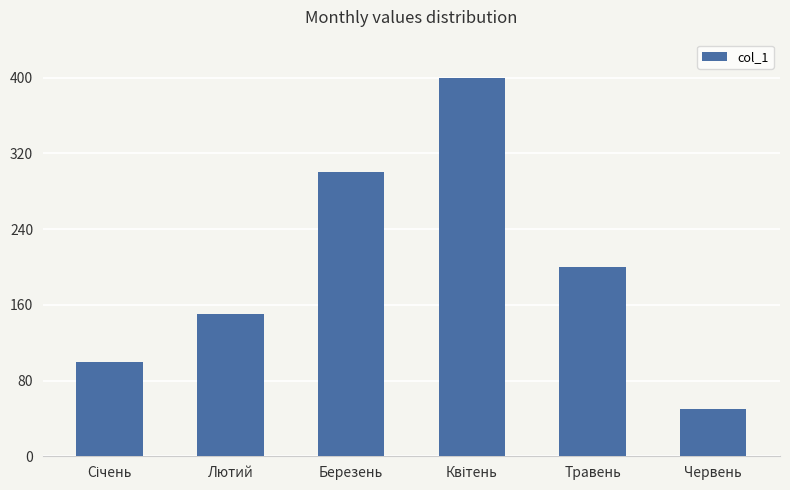

What is the difference between the maximum and second lowest values?

300